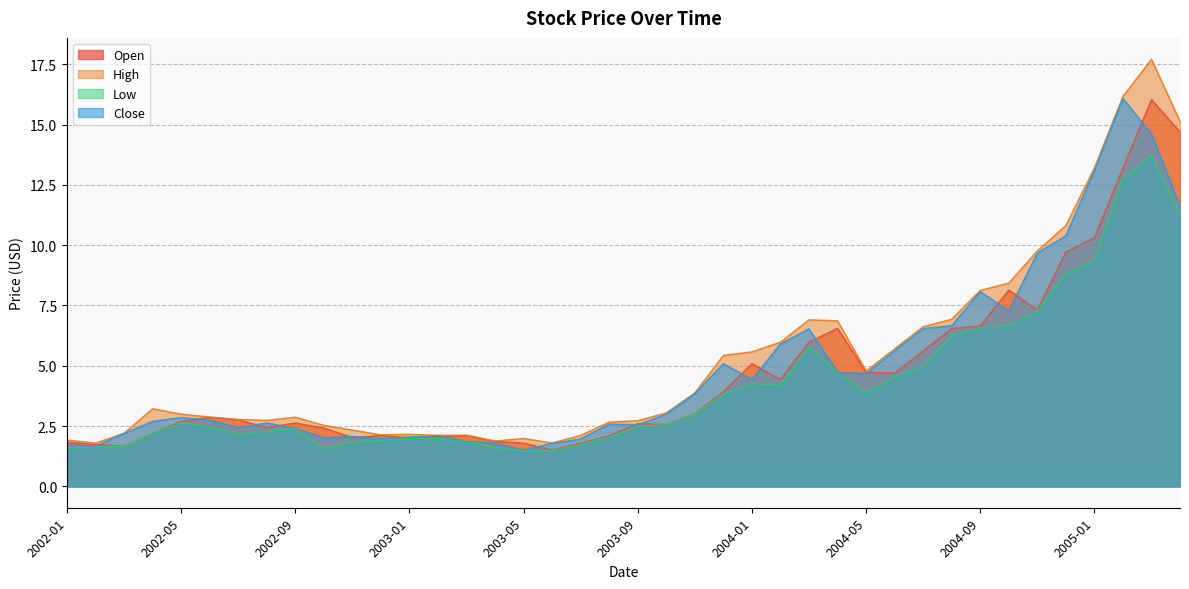

What is the spread (max minus min) of values at 2003-01?

0.2